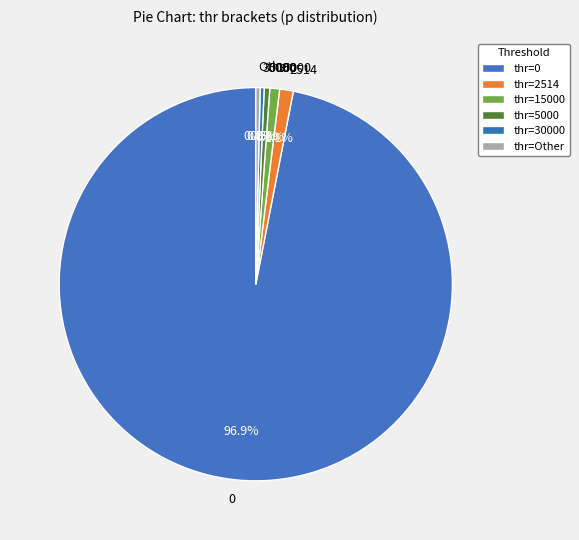

Does any single category account for the majority?

Yes